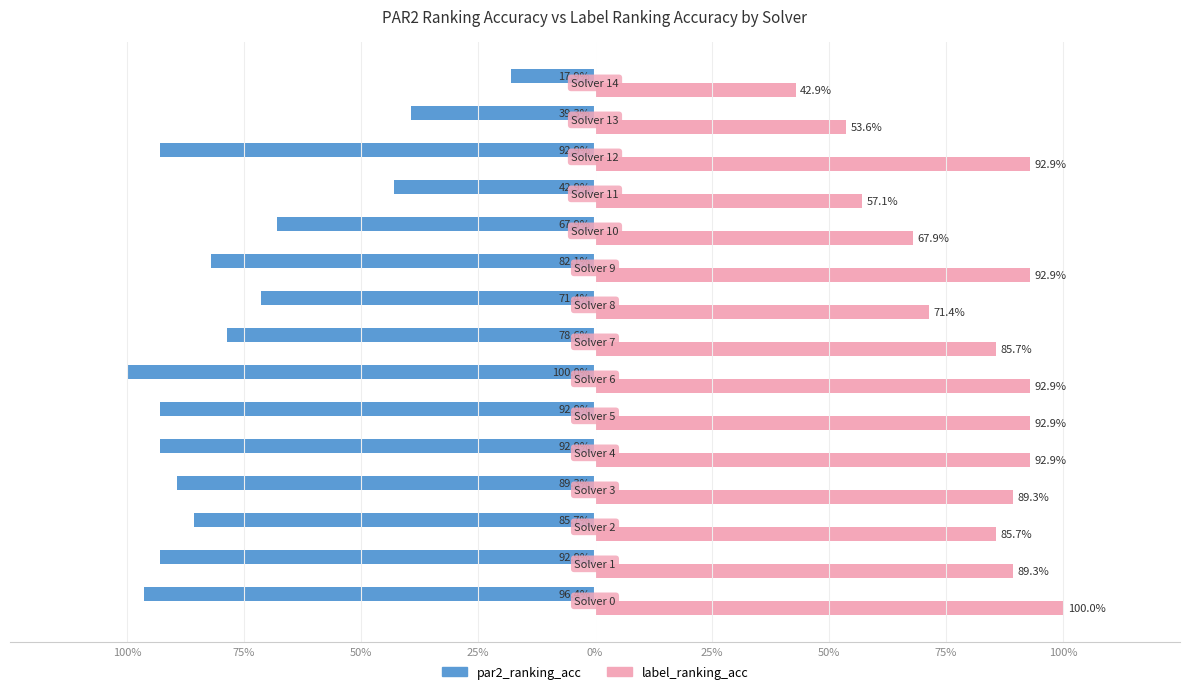

Reading left to right, extract all data points from this chart.

par2_ranking_acc: -1.0	-0.9	-0.9	-0.9	-0.9	-0.9	-1.0	-0.8	-0.7	-0.8	-0.7	-0.4	-0.9	-0.4	-0.2
label_ranking_acc: 1.0	0.9	0.9	0.9	0.9	0.9	0.9	0.9	0.7	0.9	0.7	0.6	0.9	0.5	0.4